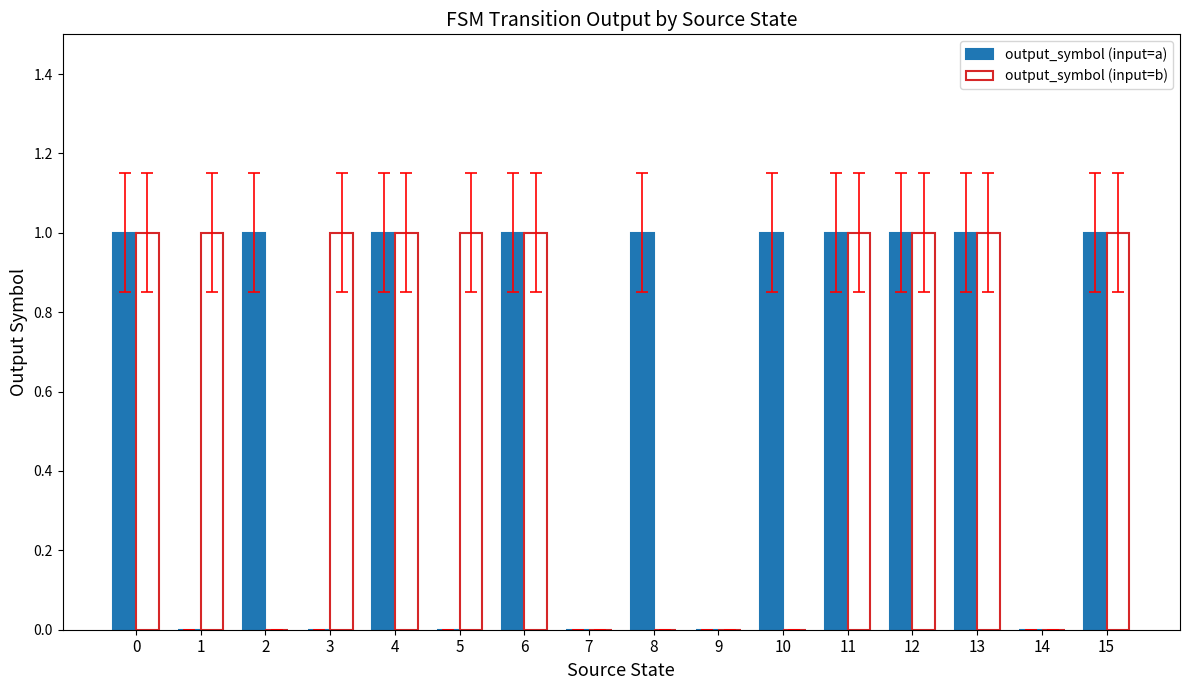

The output_symbol (input=b) series shows 0 at 14. True or false?

True